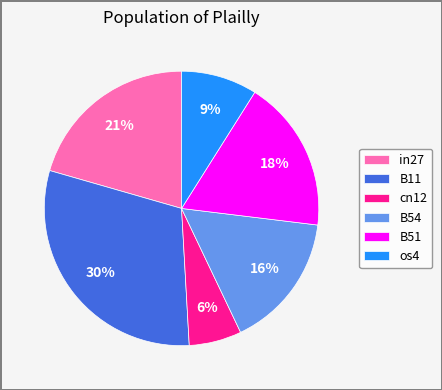

The in27 slice represents 21% of the pie. True or false?

True